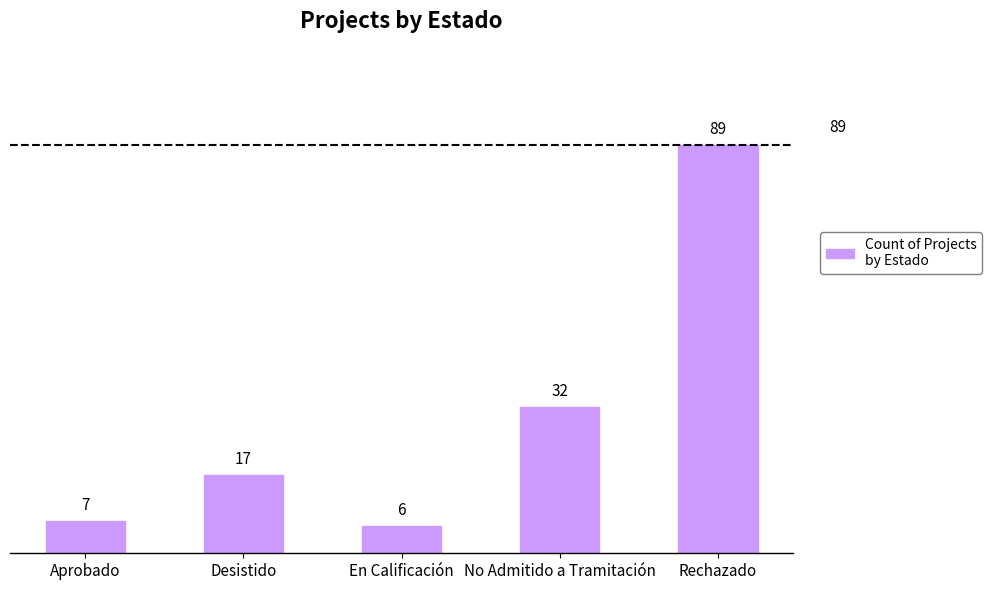

What is the value of the 3rd bar from the left?

6